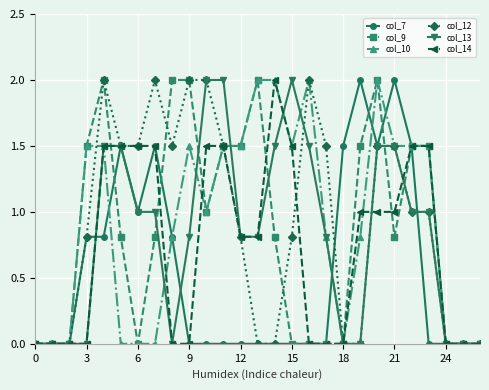

What is the highest value of the col_10 series?

2.0